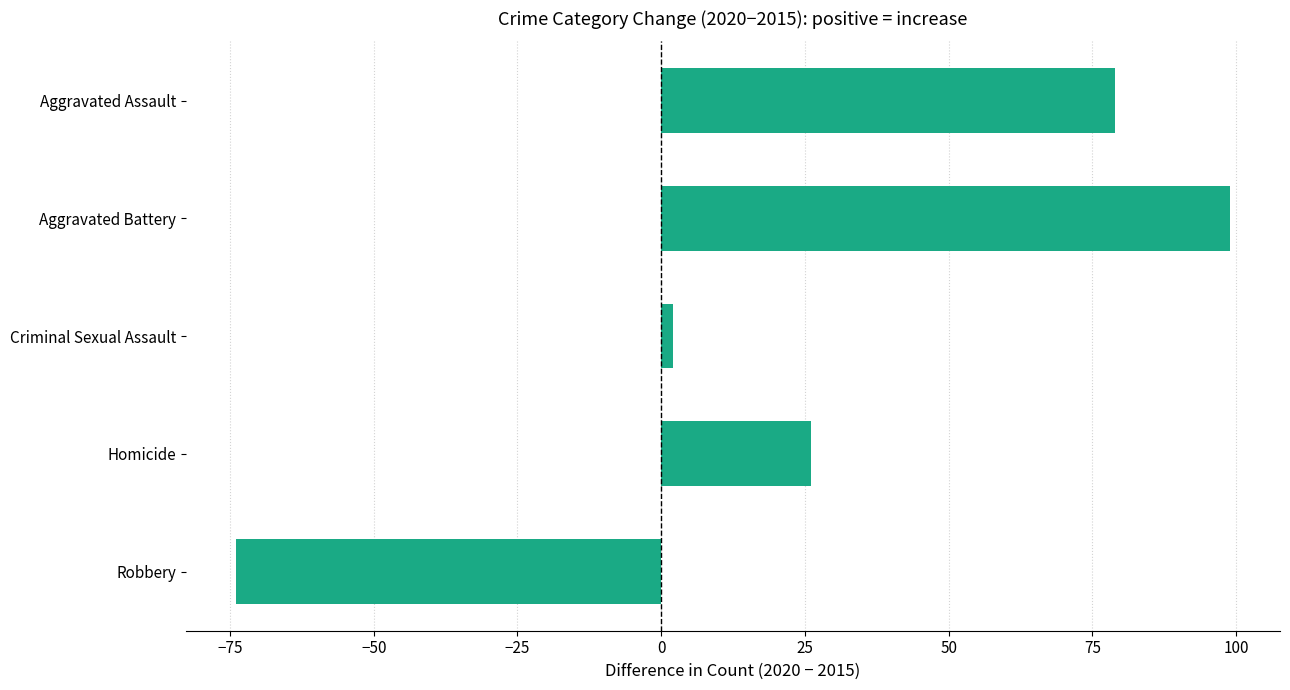

What is the difference between the second highest and second lowest values?

77